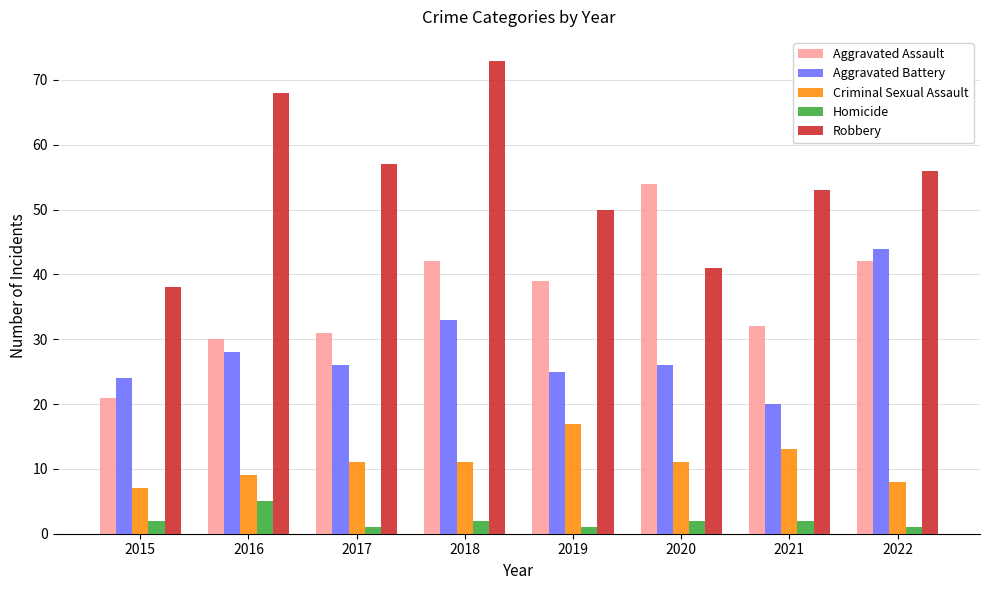

What is the value of the Homicide bar at the 5th from the left?

1